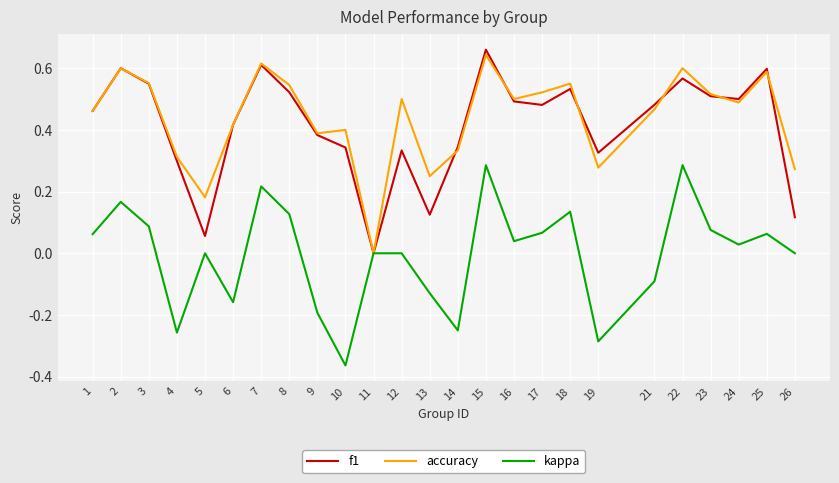

Between 3 and 24, which series saw the biggest shift?

accuracy